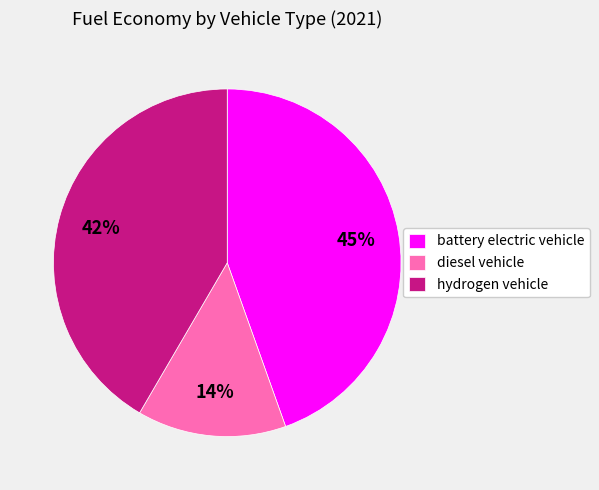

To the nearest percent, what is the difference between the largest and smallest slice percentages?

31%